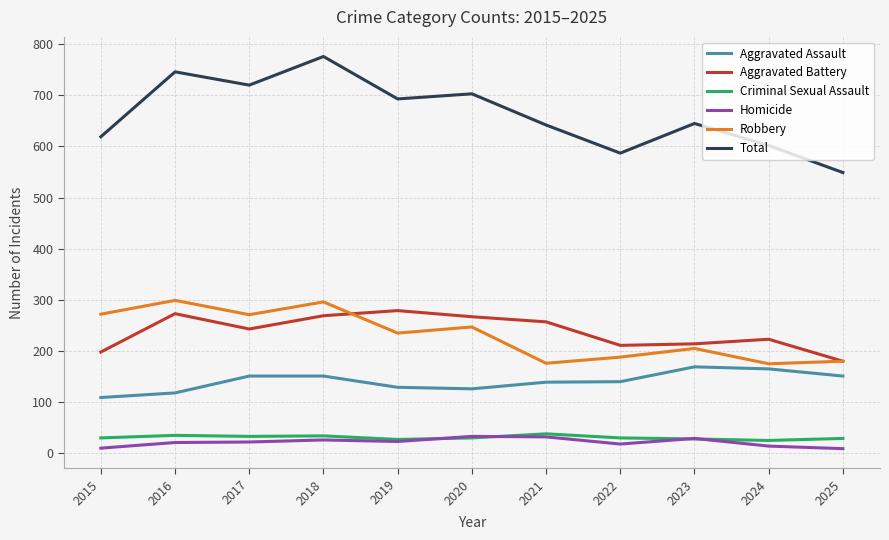

True or false: Aggravated Battery has more than 2 interior local peaks.

True